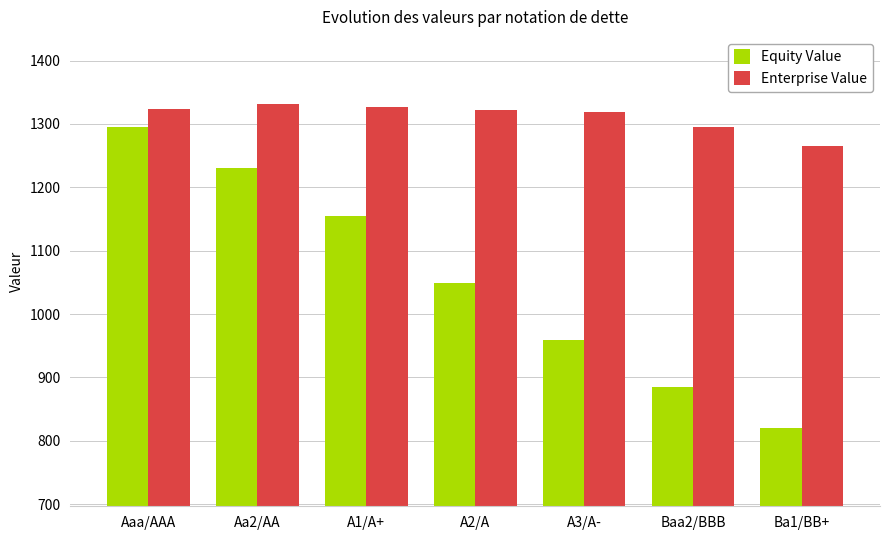

What is the difference between the maximum and minimum values in the Enterprise Value series?

65.3